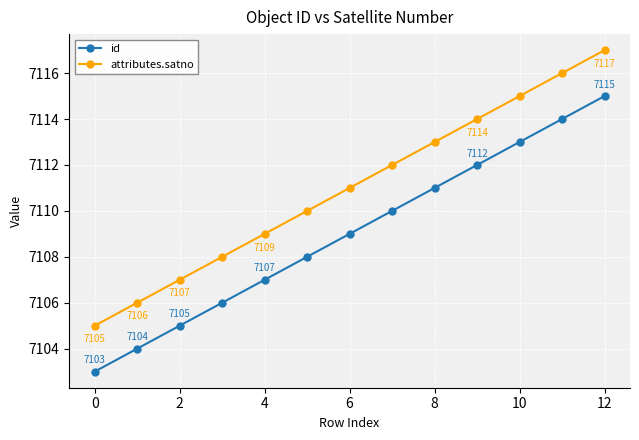

True or false: id and attributes.satno cross at least once.

False